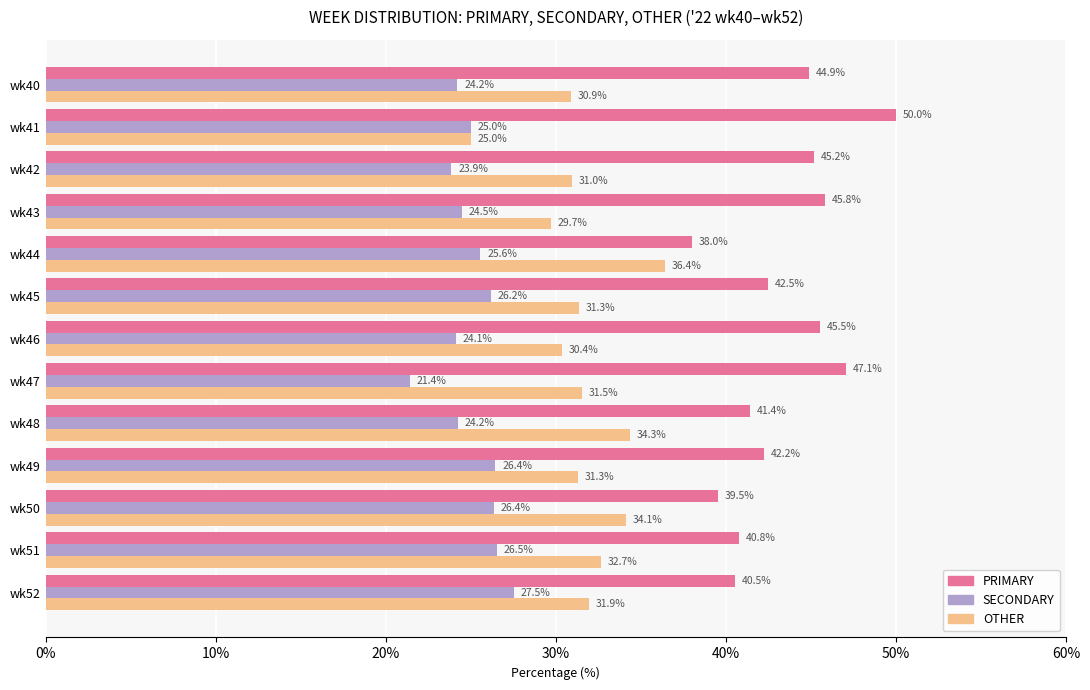

Is the value of SECONDARY at wk47 greater than the value of OTHER at wk51?

No